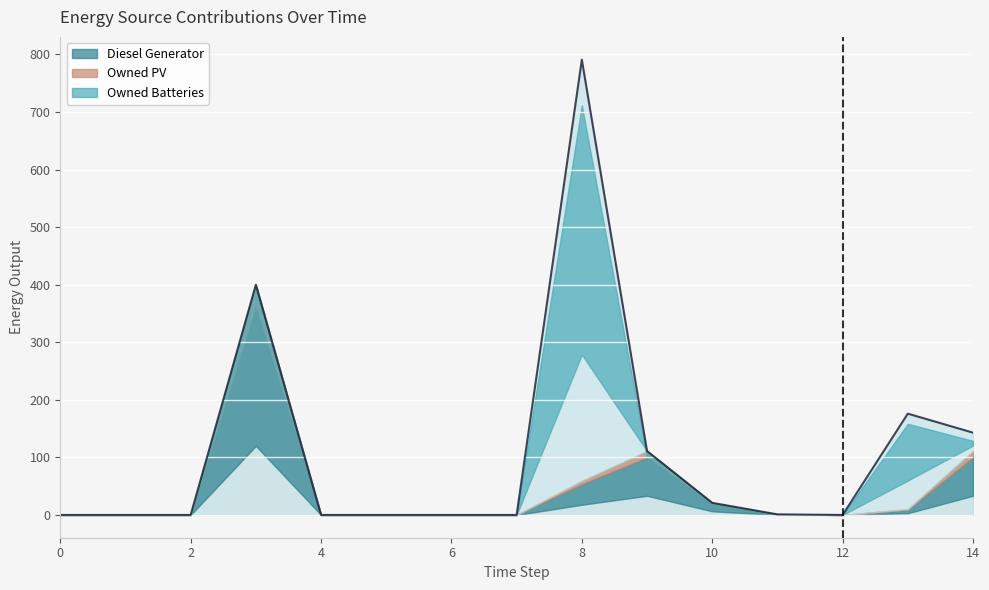

Which label corresponds to the largest value in the chart?

8